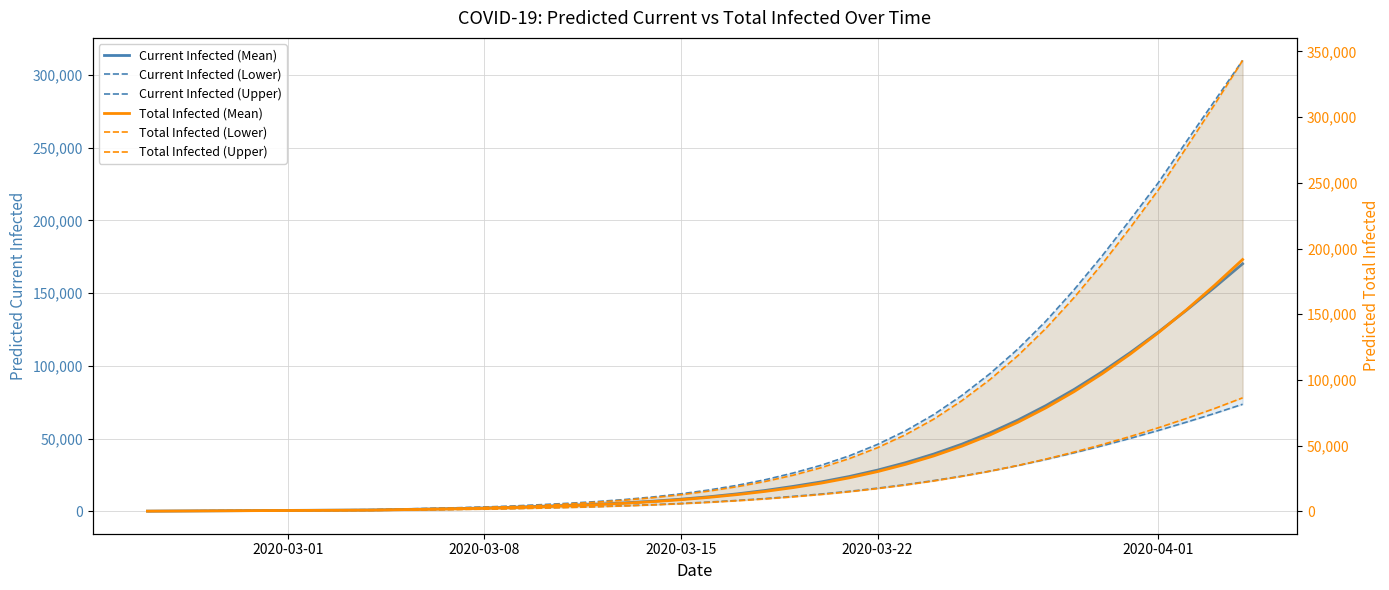

True or false: Total Infected (Upper) and Current Infected (Upper) cross at least once.

False